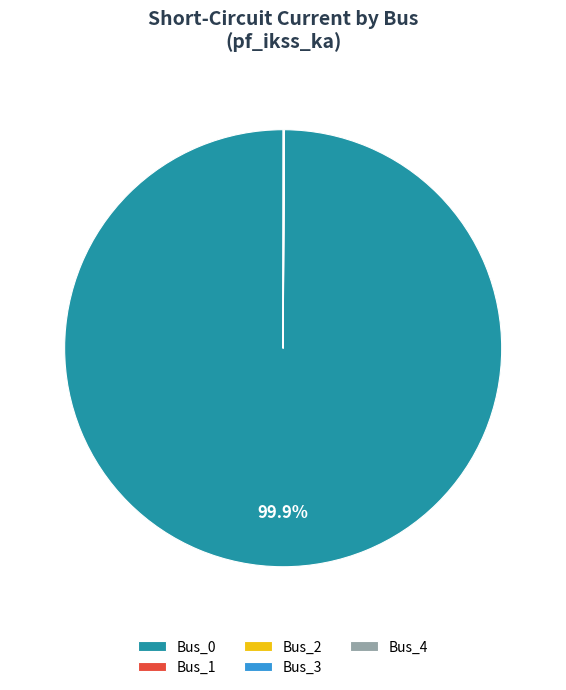

Which slice represents more than half of the pie?

Bus_0